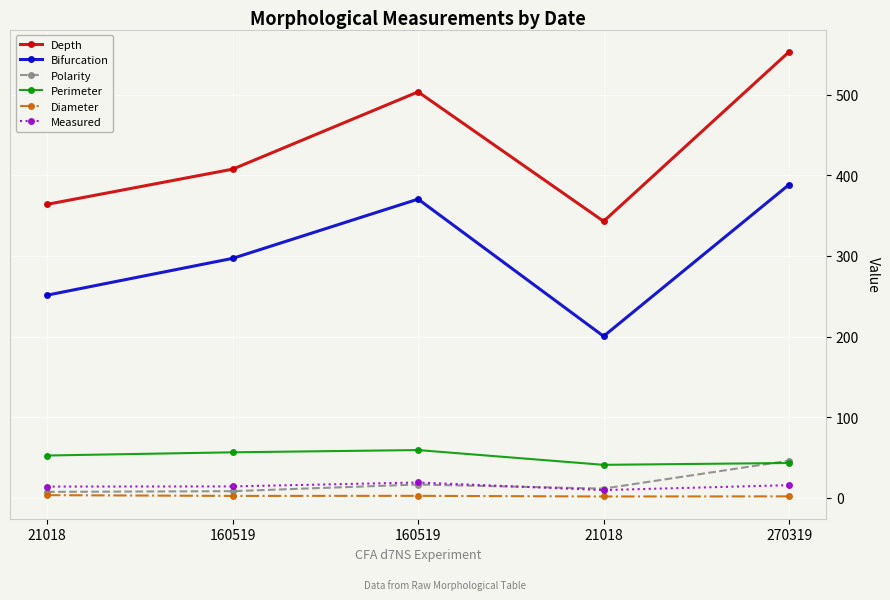

How many intersections are there between Measured and Polarity?

1